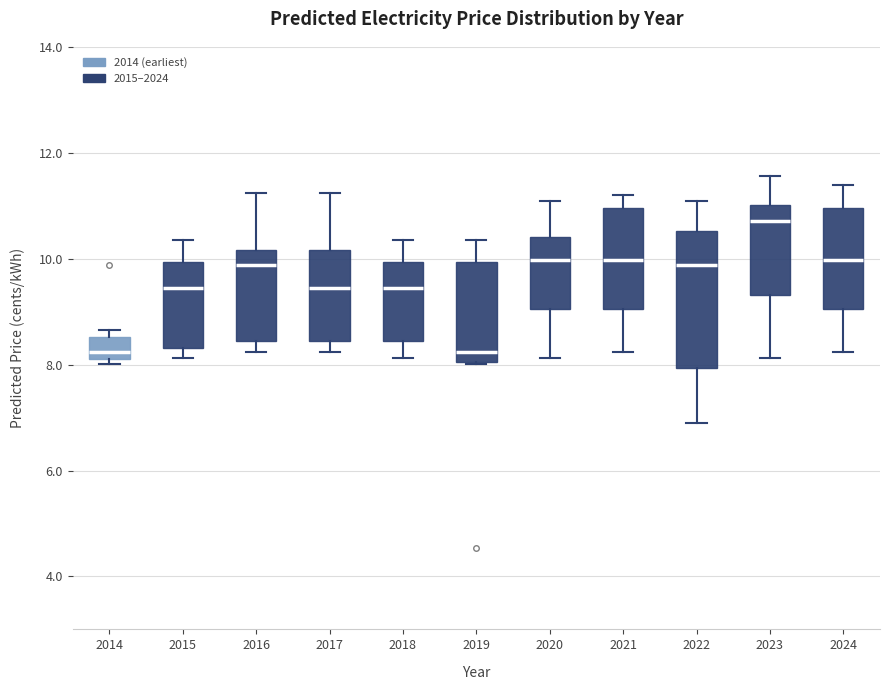

Which box's median line is the highest?

2023